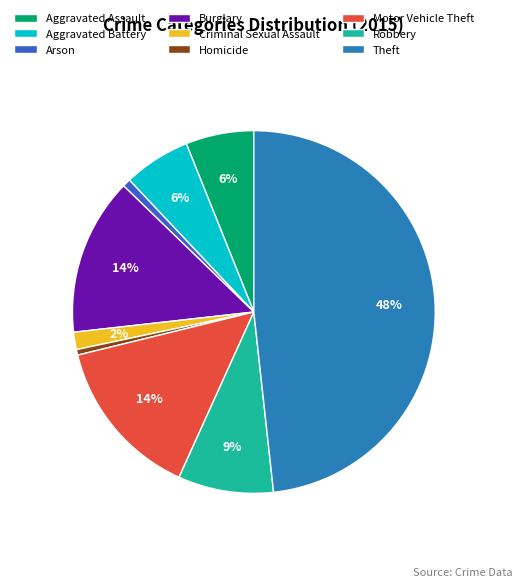

Which has a higher value, Aggravated Assault or Robbery?

Robbery